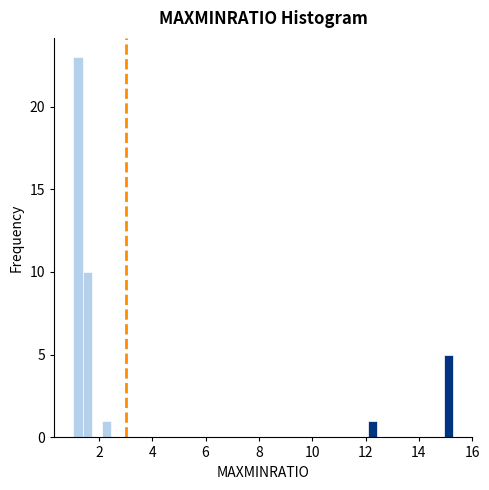

Around what value on the x-axis is the tallest bar? Give the approximate position of its centre, as read against the axis.

1.2